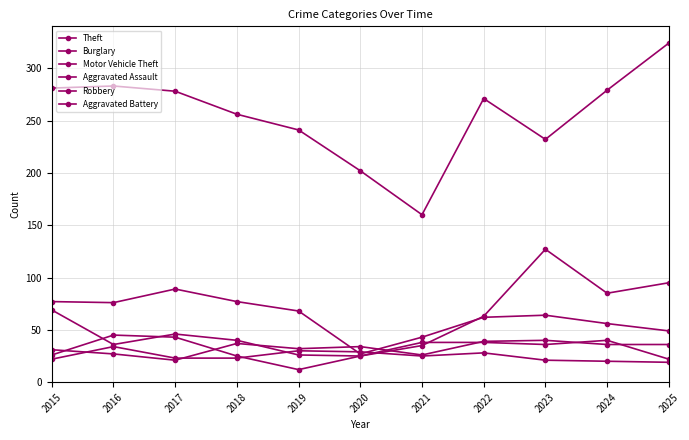

In Aggravated Assault, how many points are lower than both neighbors (excluding endpoints)?

3